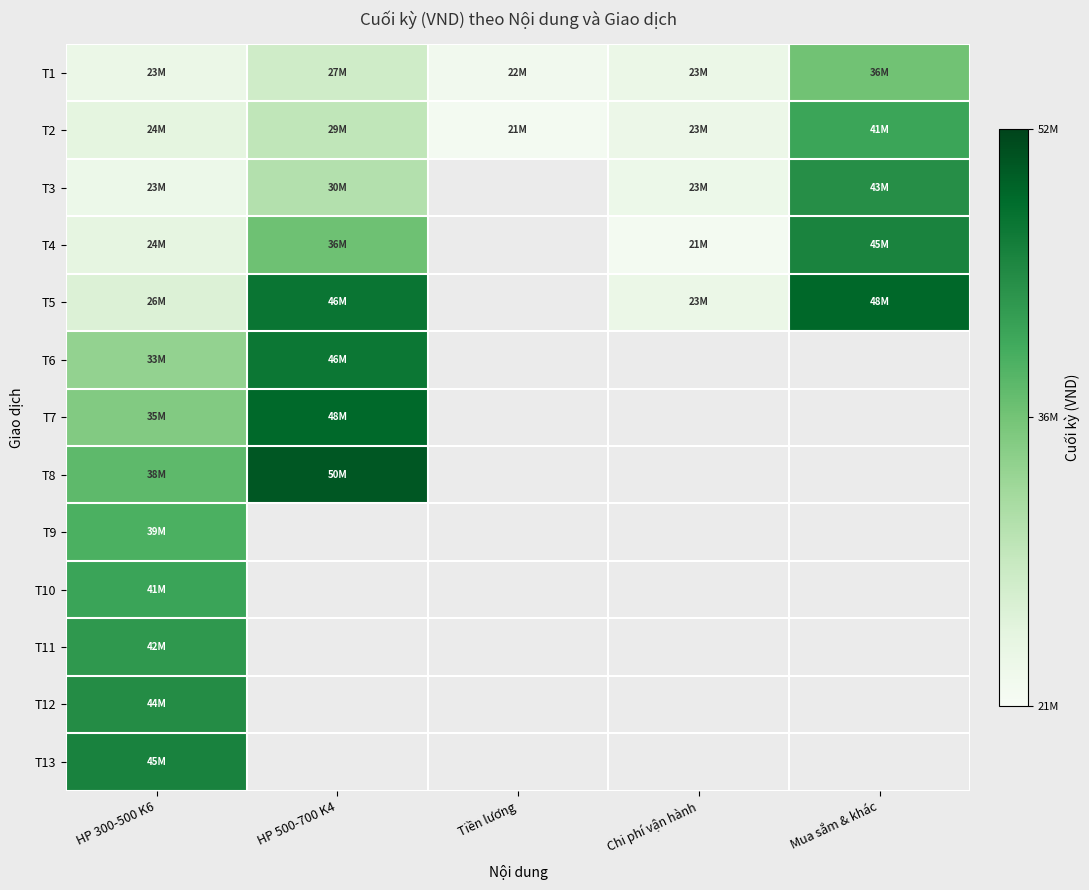

Which category has the lowest value across all series?

Chi phí vận hành